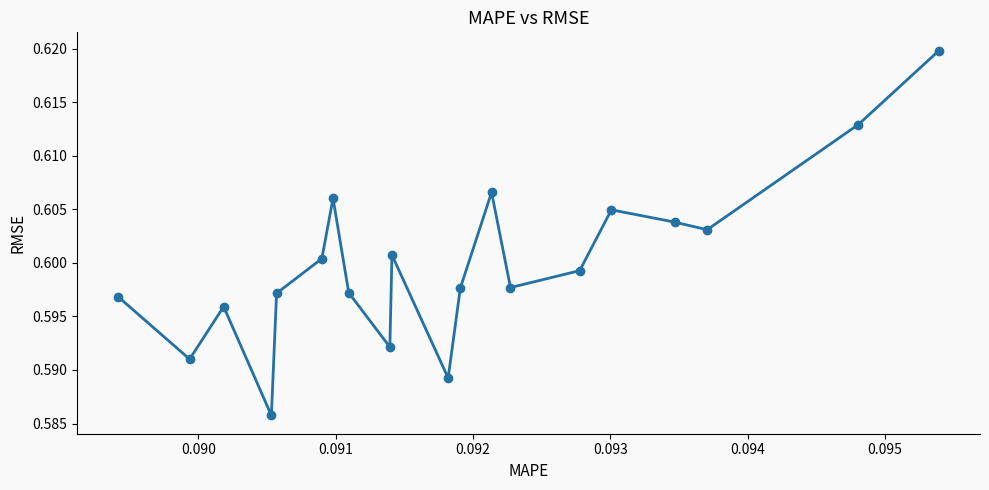

What is the sum of all values?

12.0